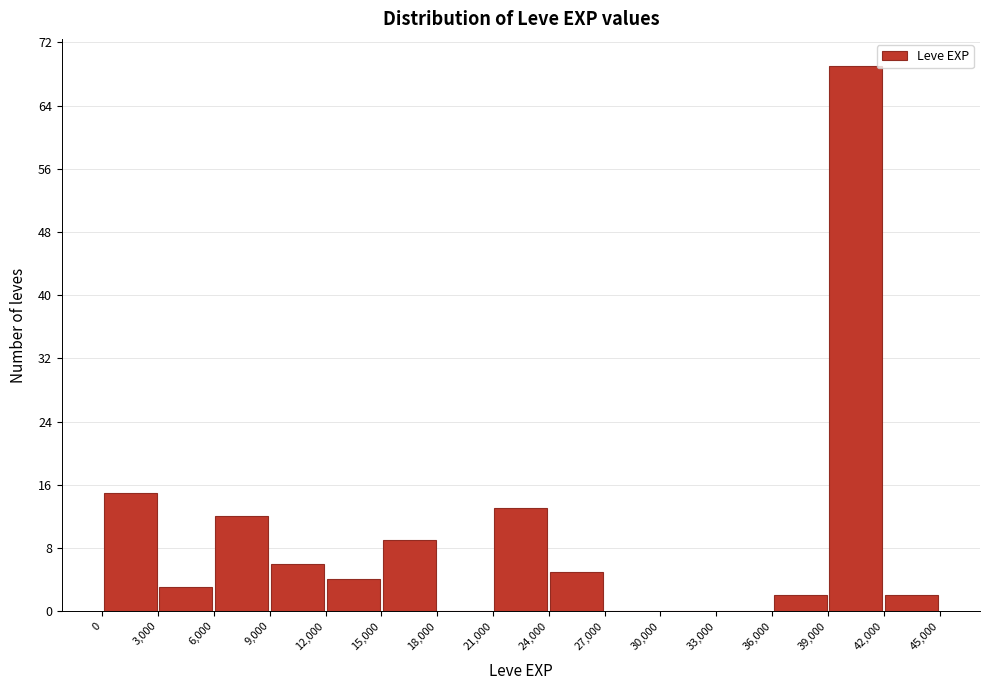

Which range on the x-axis has the tallest bar?

39,000 to 42,000